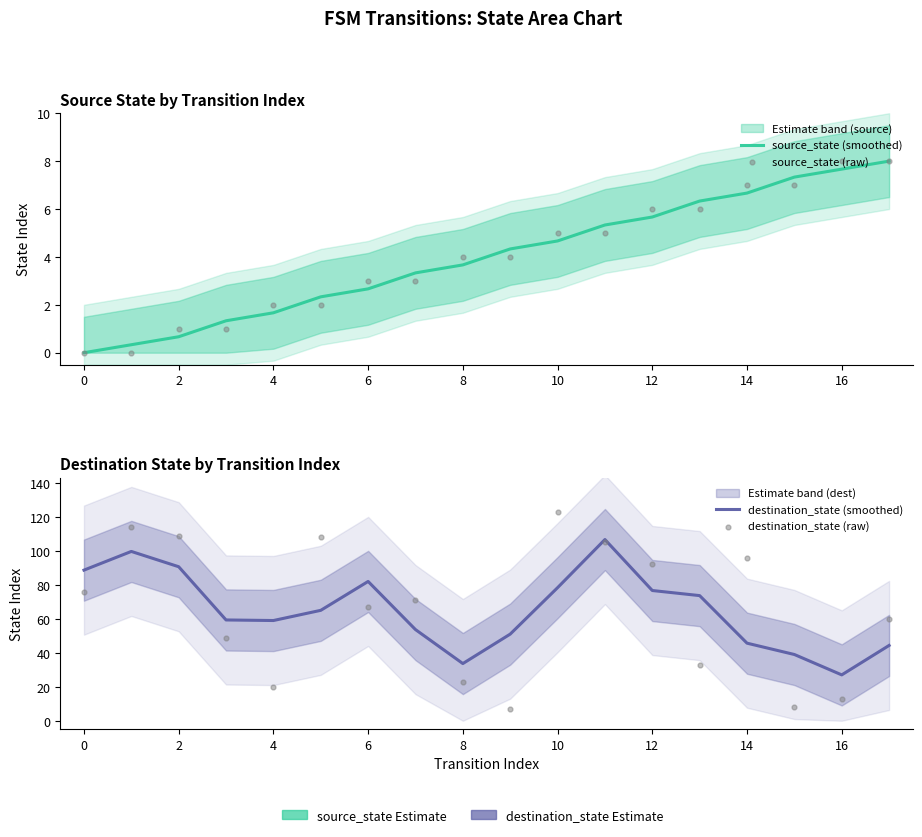

At how many categories does at least one series exceed 113?

2